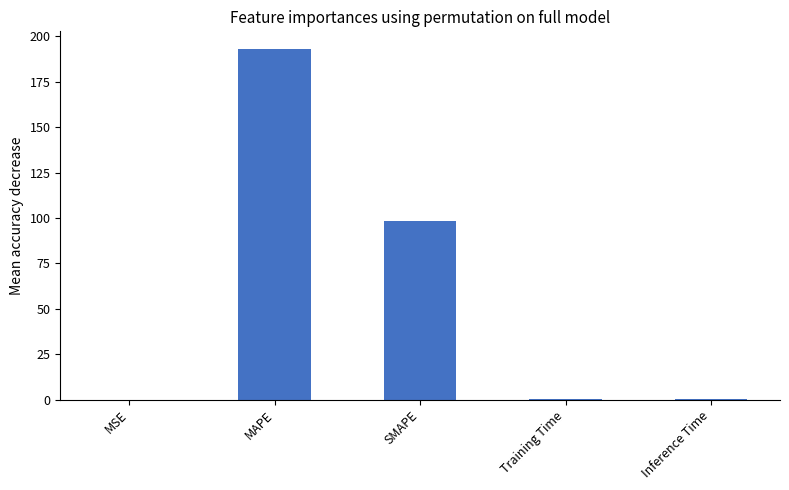

What is the greatest value displayed?

193.1